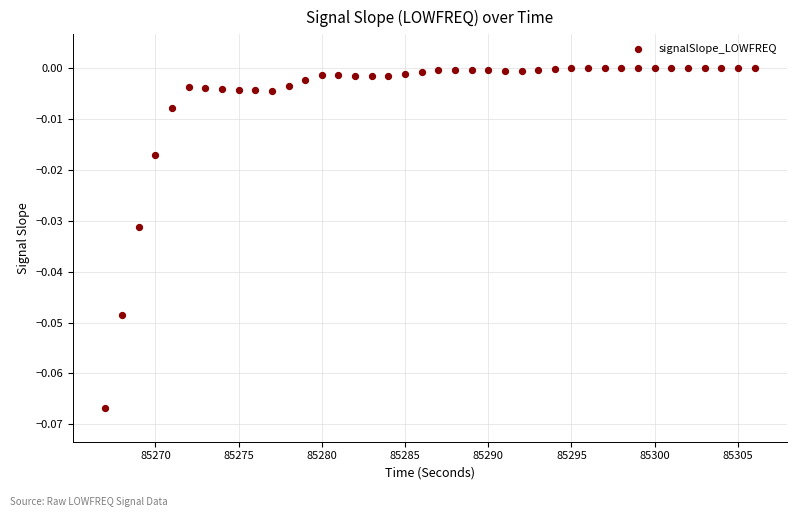

What is the range of X values (max minus min)?

39.0